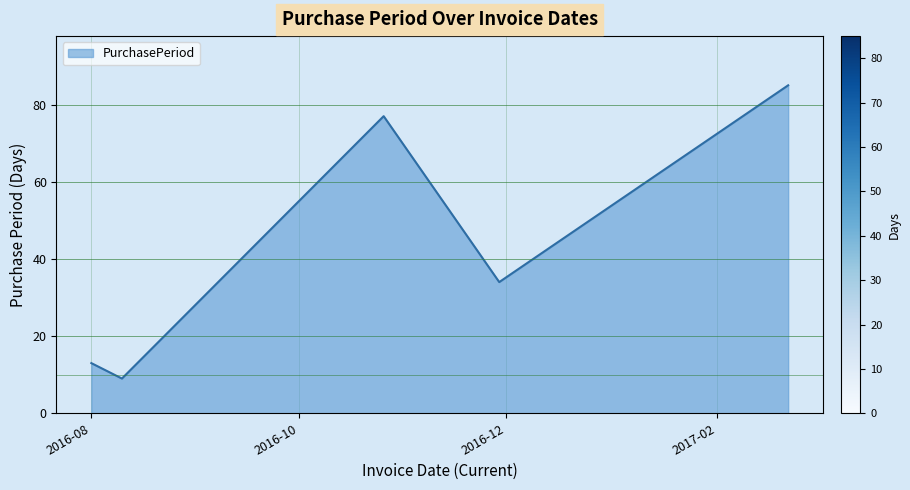

What is the maximum value shown in the chart?

85